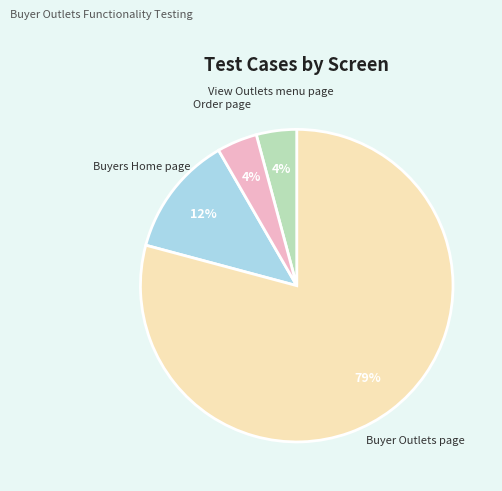

To the nearest percent, what is the average slice percentage?

25%